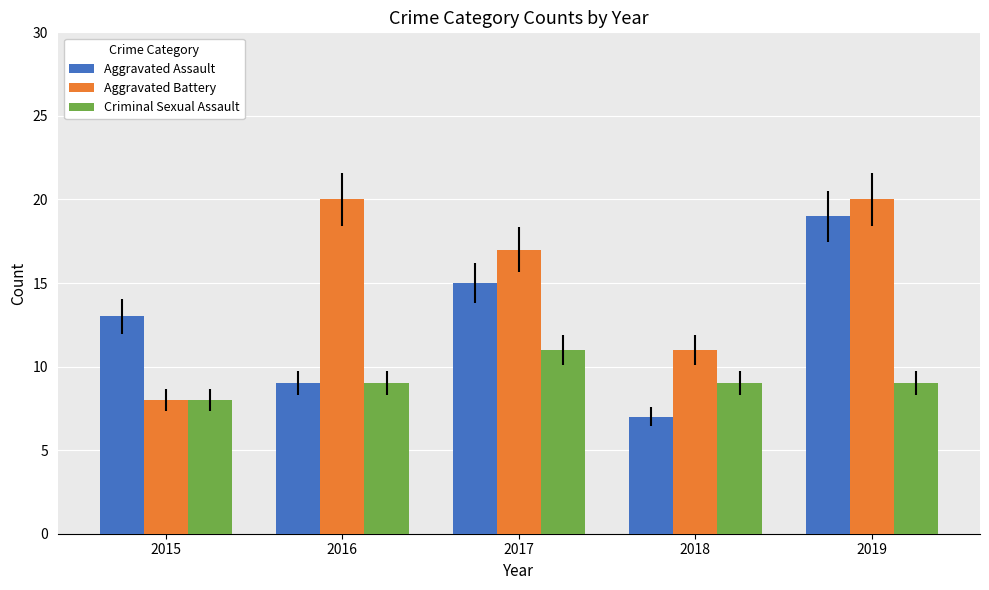

What is the sum of all Aggravated Assault values?

63